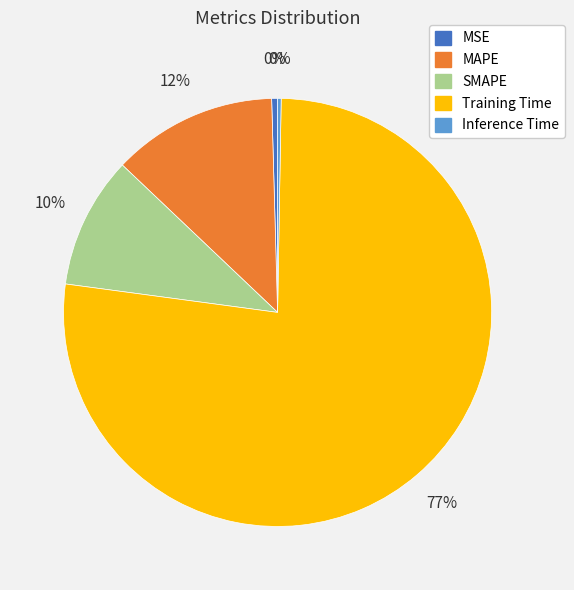

To the nearest percent, what portion does SMAPE represent?

10%